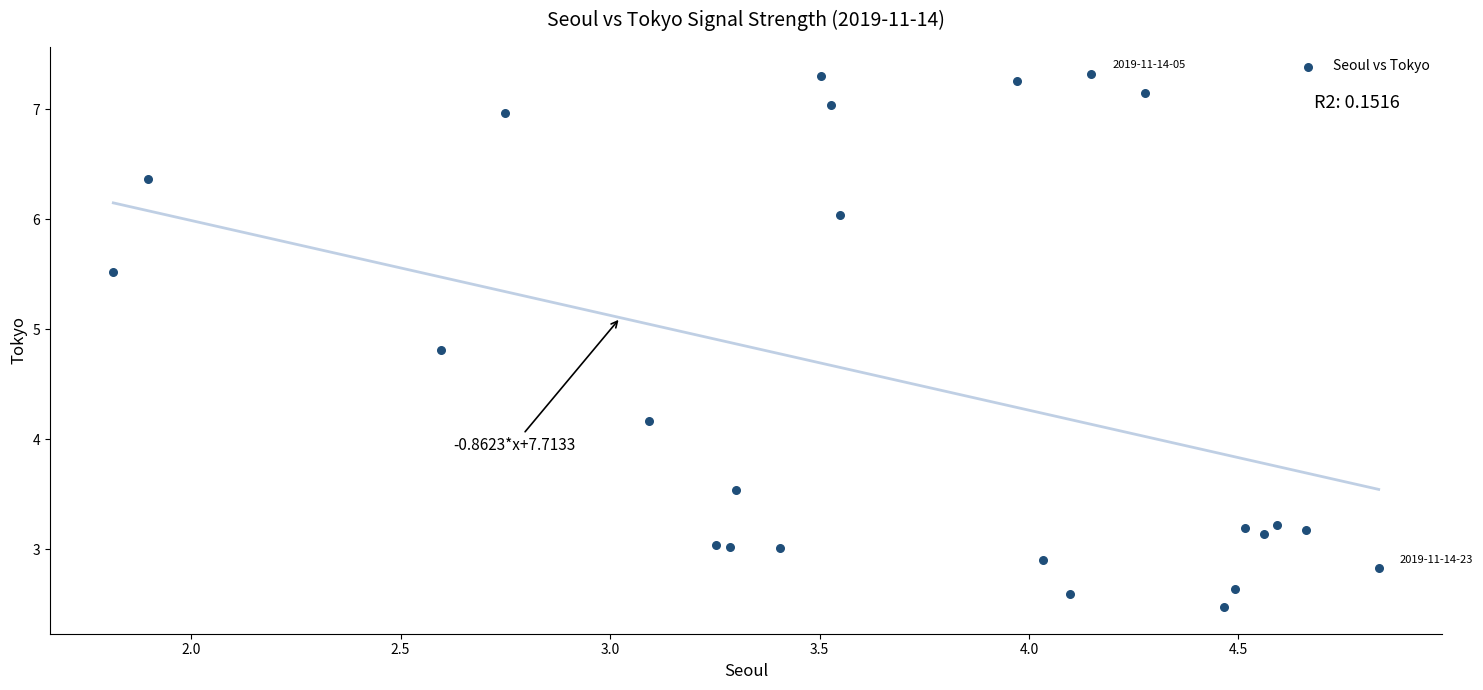

What Y value in the scatter plot is closest to 4?

4.2